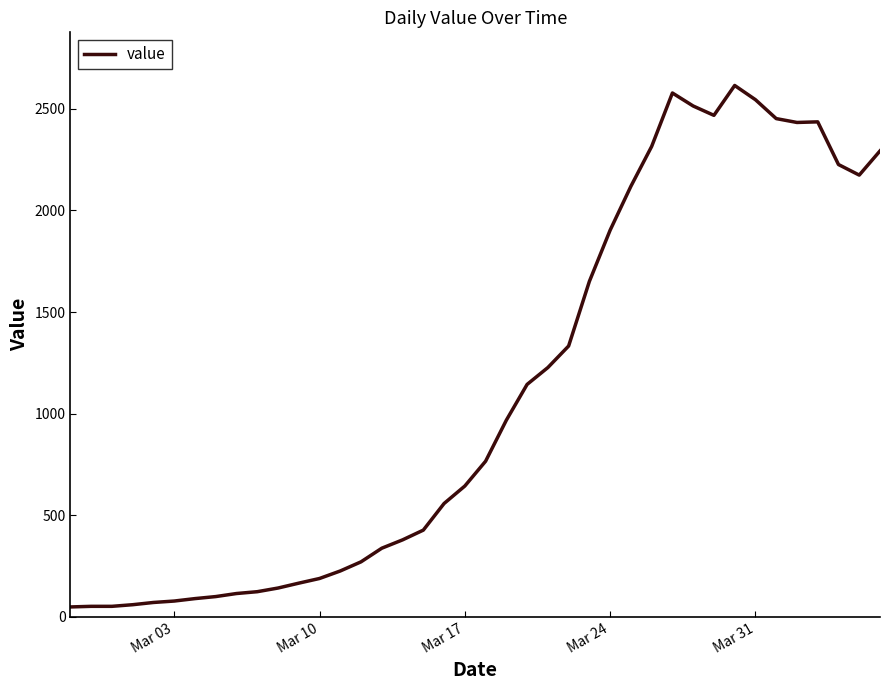

What is the difference between the maximum and minimum values?

2566